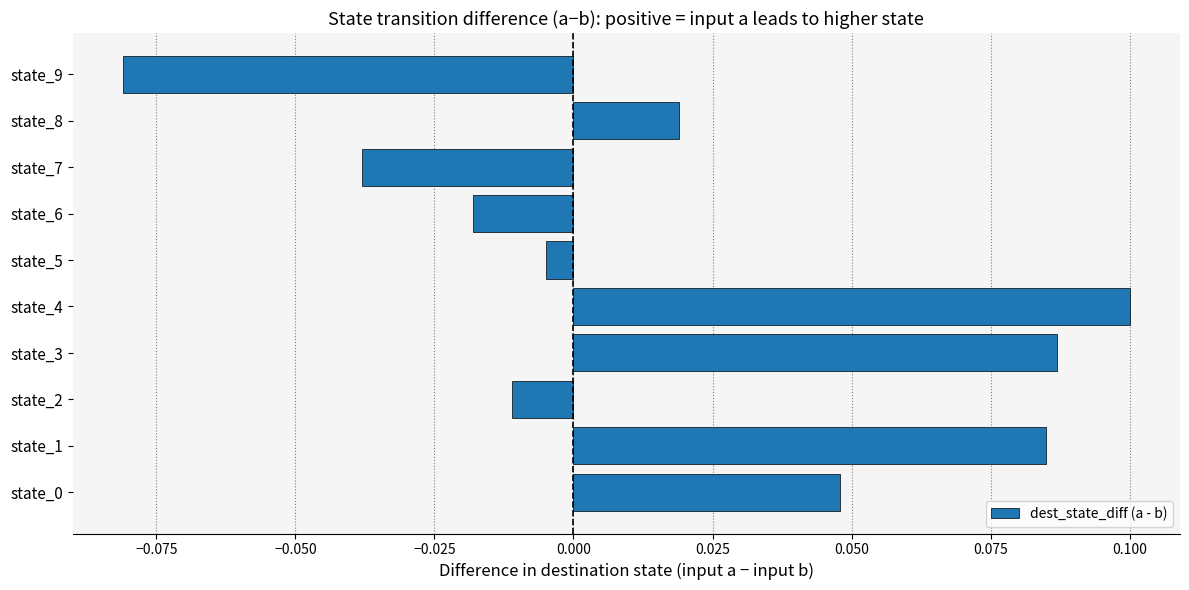

How many bars are there in total?

10